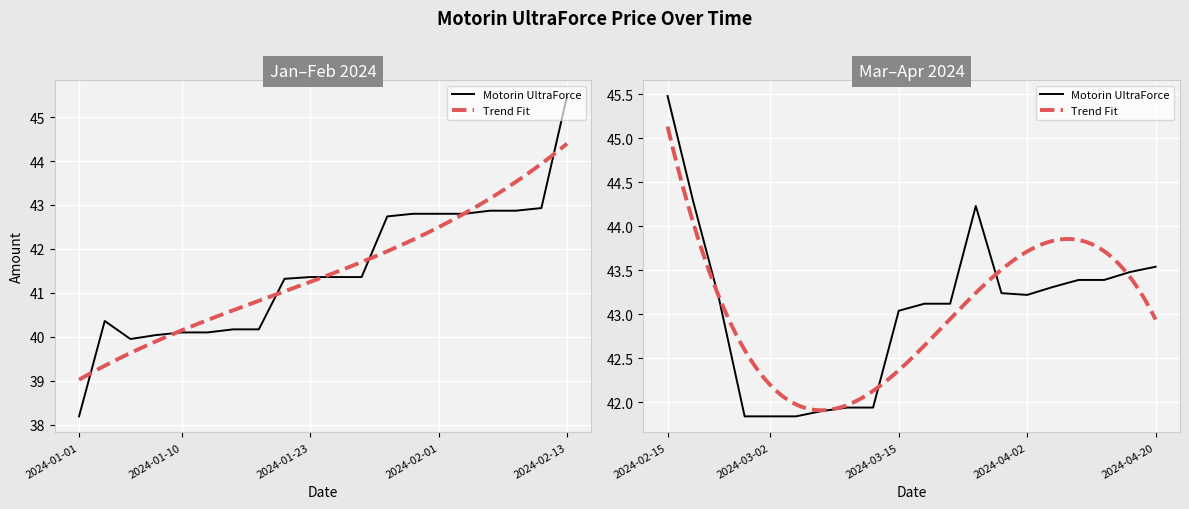

At which category does the chart reach its minimum across all series?

2024-01-01